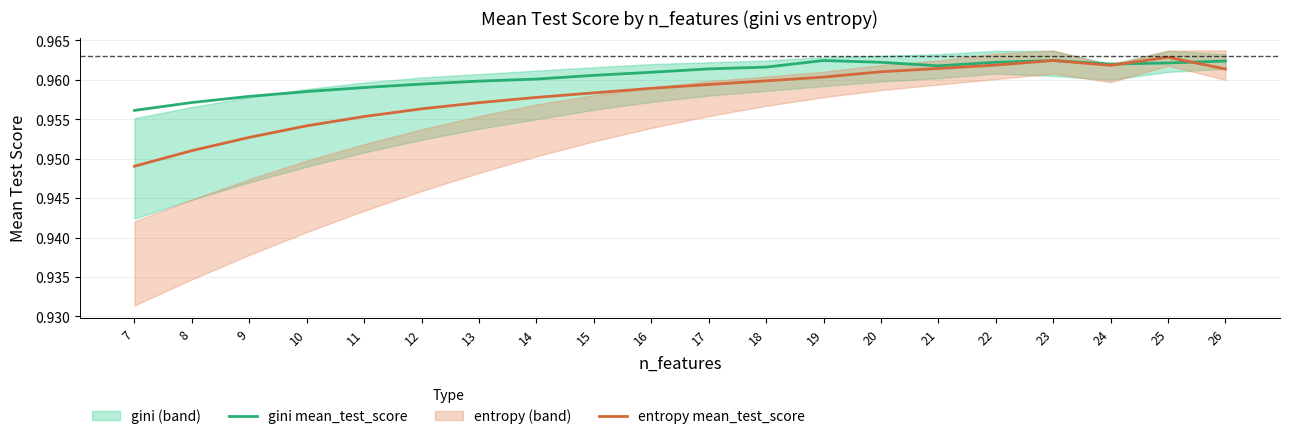

What is the total value across all series at 20?

1.9